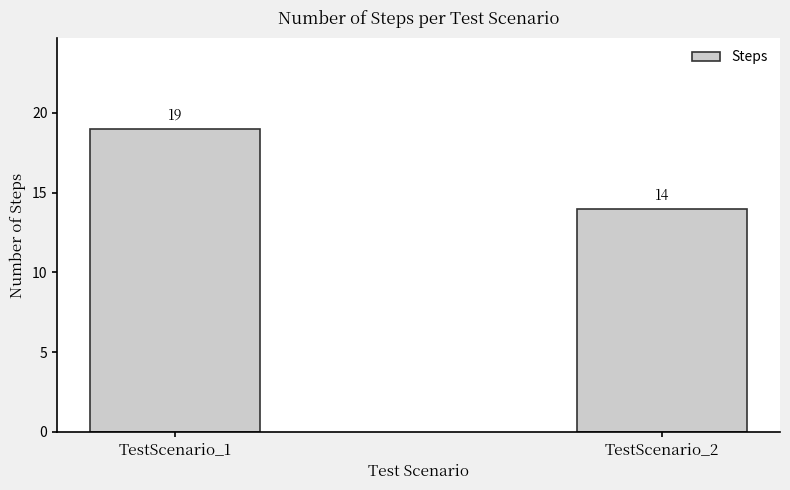

True or false: the data shows 14 at TestScenario_2.

True